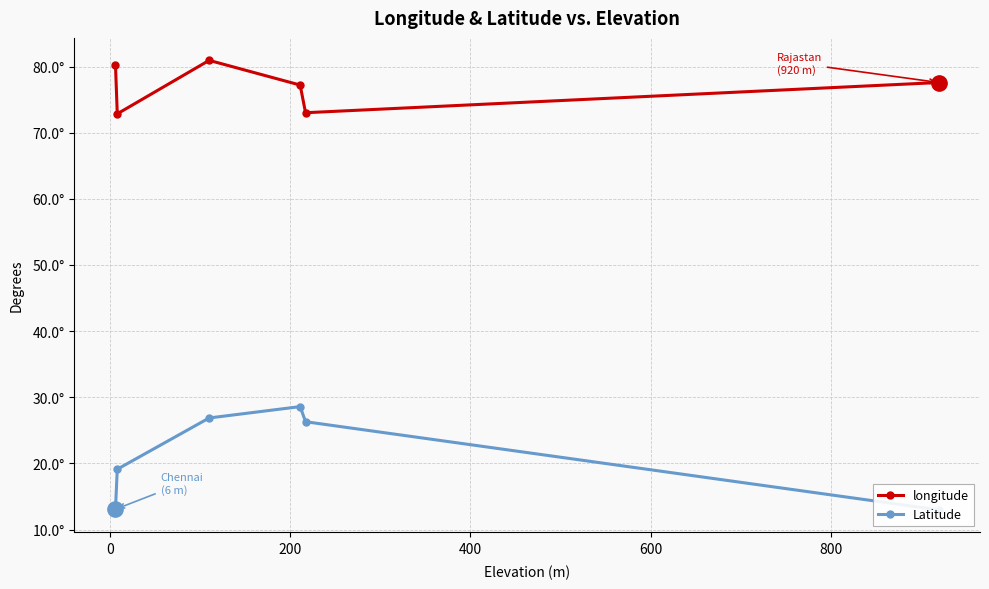

The value of longitude at 600 is 73.0. True or false?

True